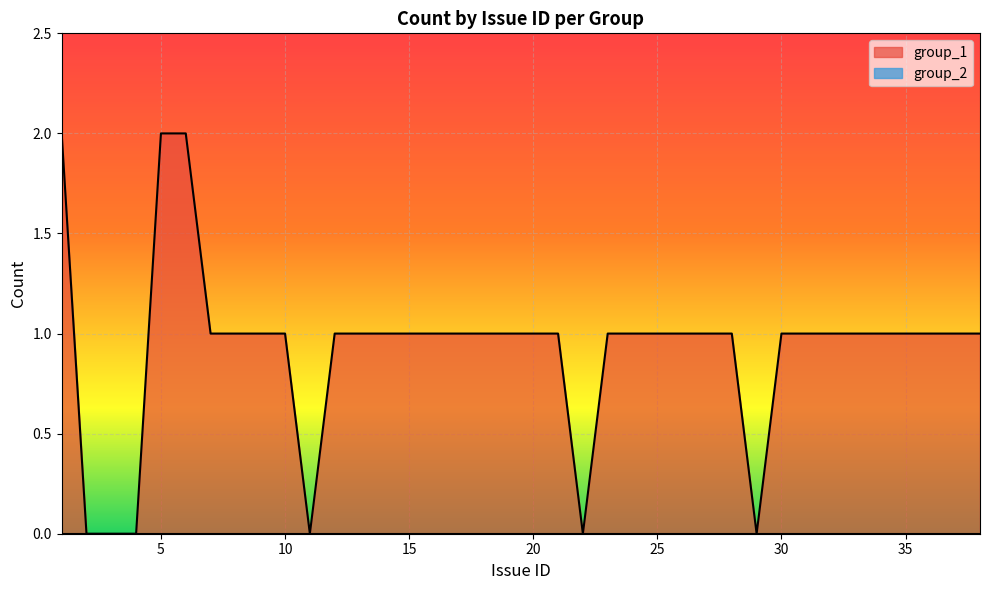

What is the sum of the values at 6 and 37?

3